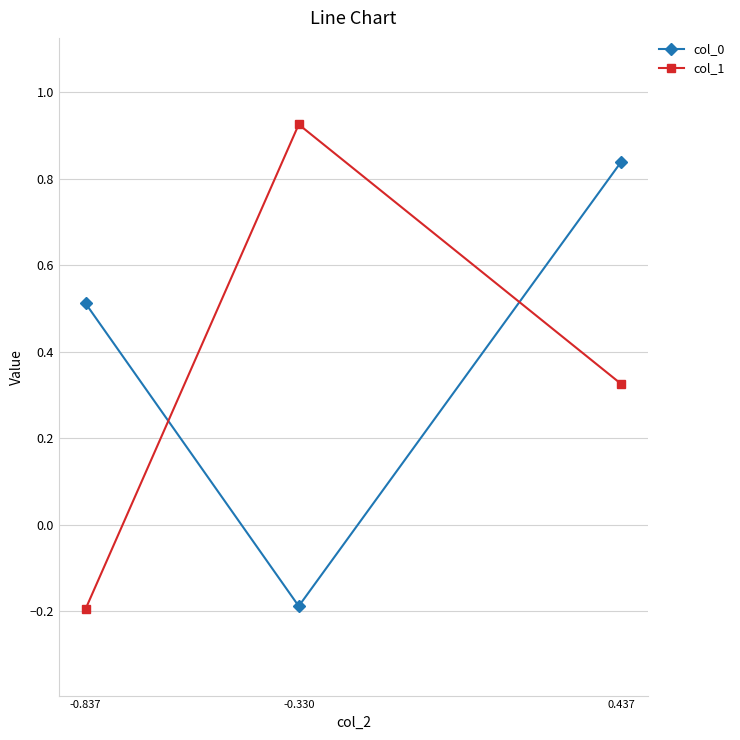

Which series has the largest total across all categories?

col_0